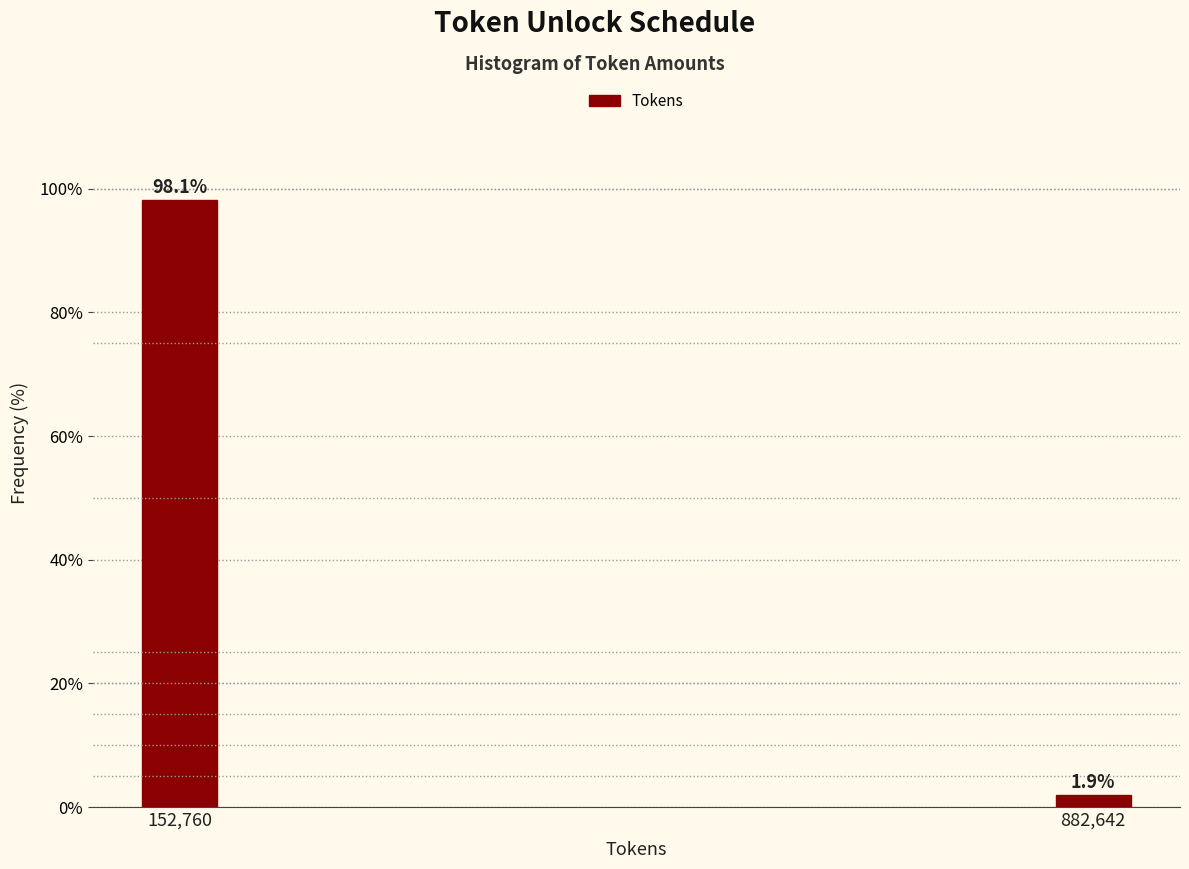

Reading left to right, transcribe all the data shown in this chart.

152,760=98.1	882,642=1.9